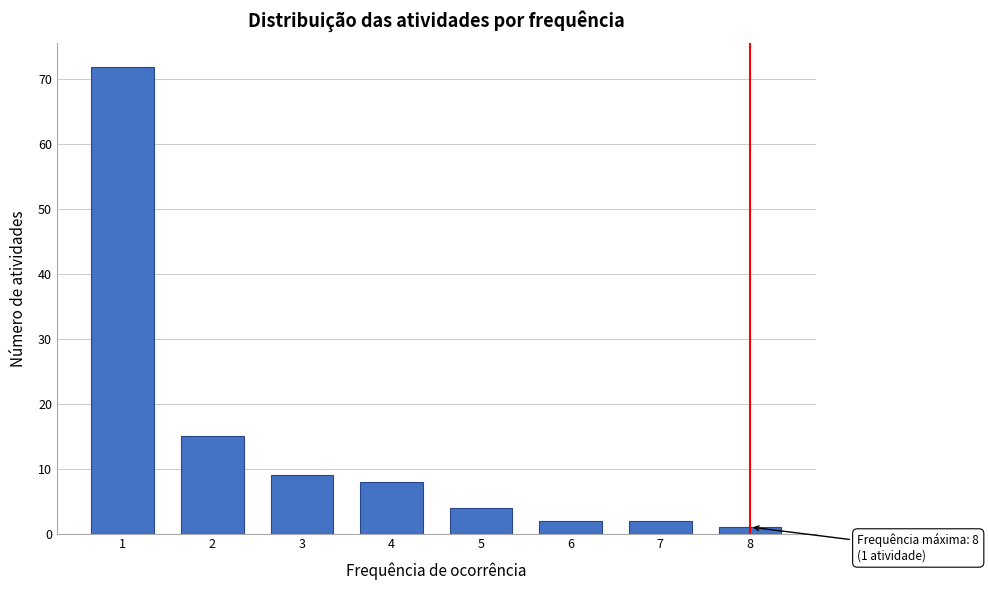

Reading left to right, list all the values displayed in this chart.

72	15	9	8	4	2	2	1